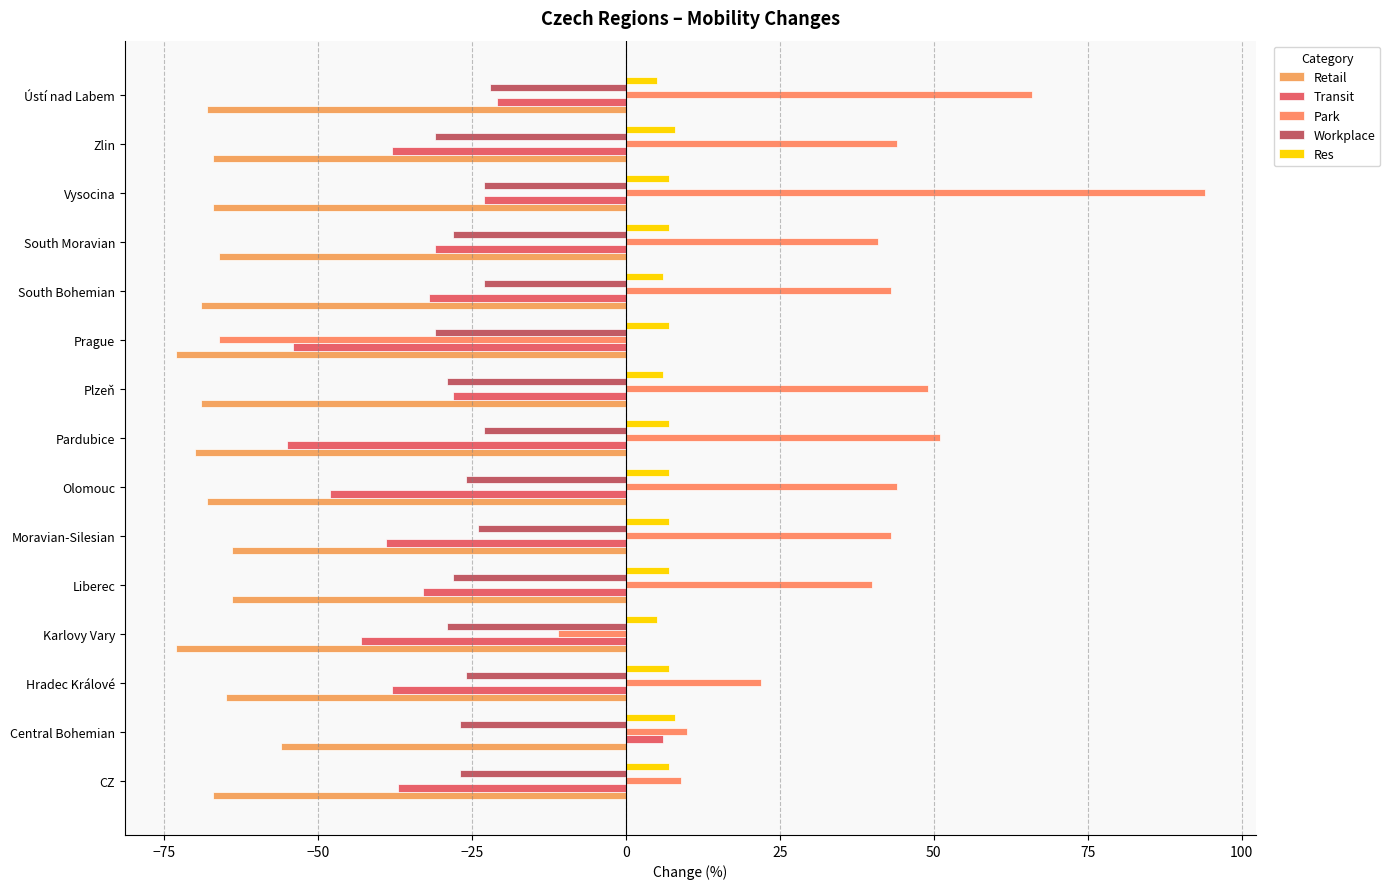

What is the value of the Workplace bar at the 7th from the left?

-26